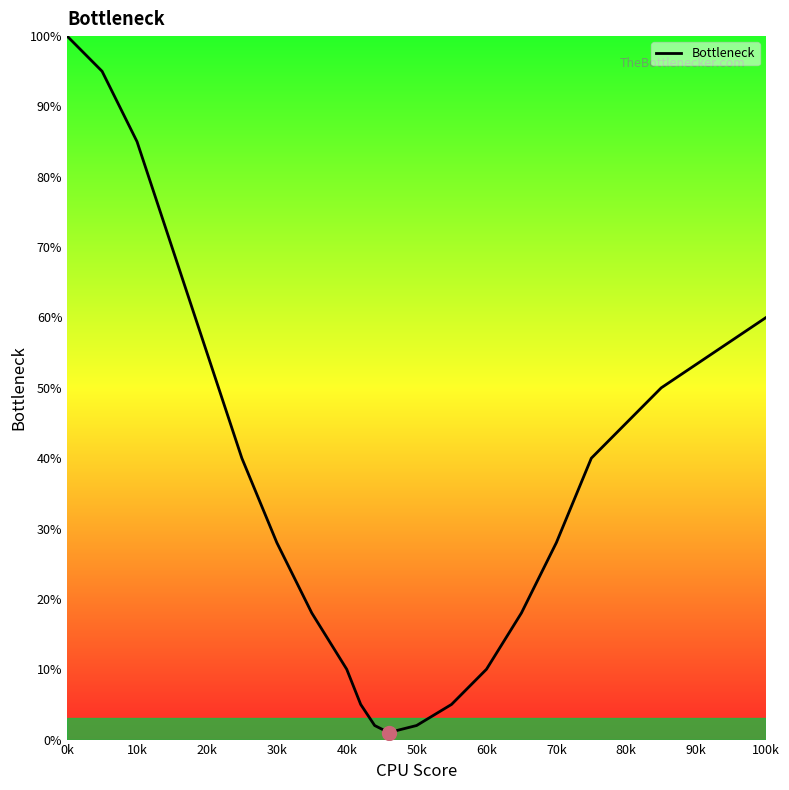

What is the maximum value shown in the chart?

100